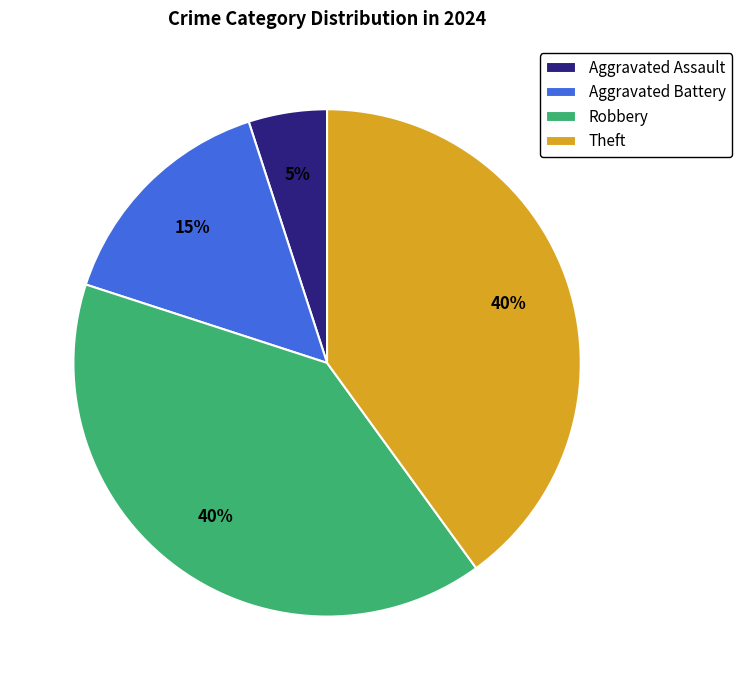

To the nearest percent, what percentage of the pie is Theft?

40%